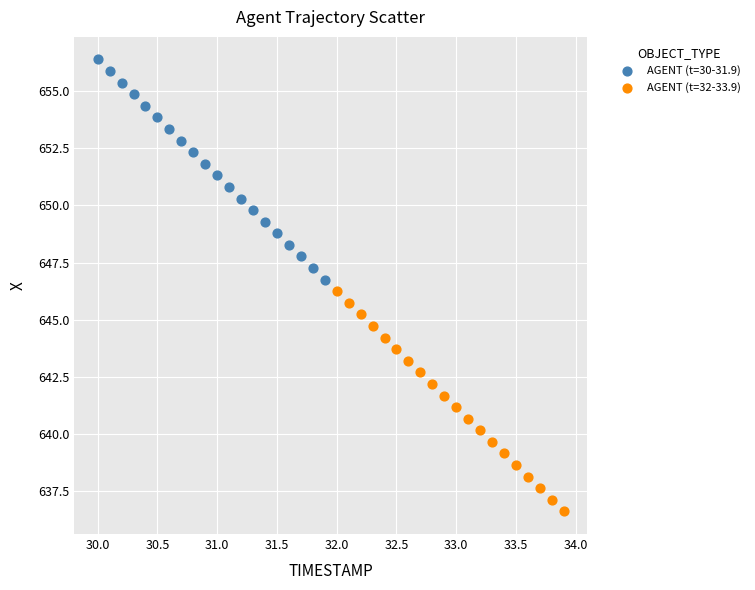

Which series has the widest spread of Y values?

AGENT (t=32-33.9)